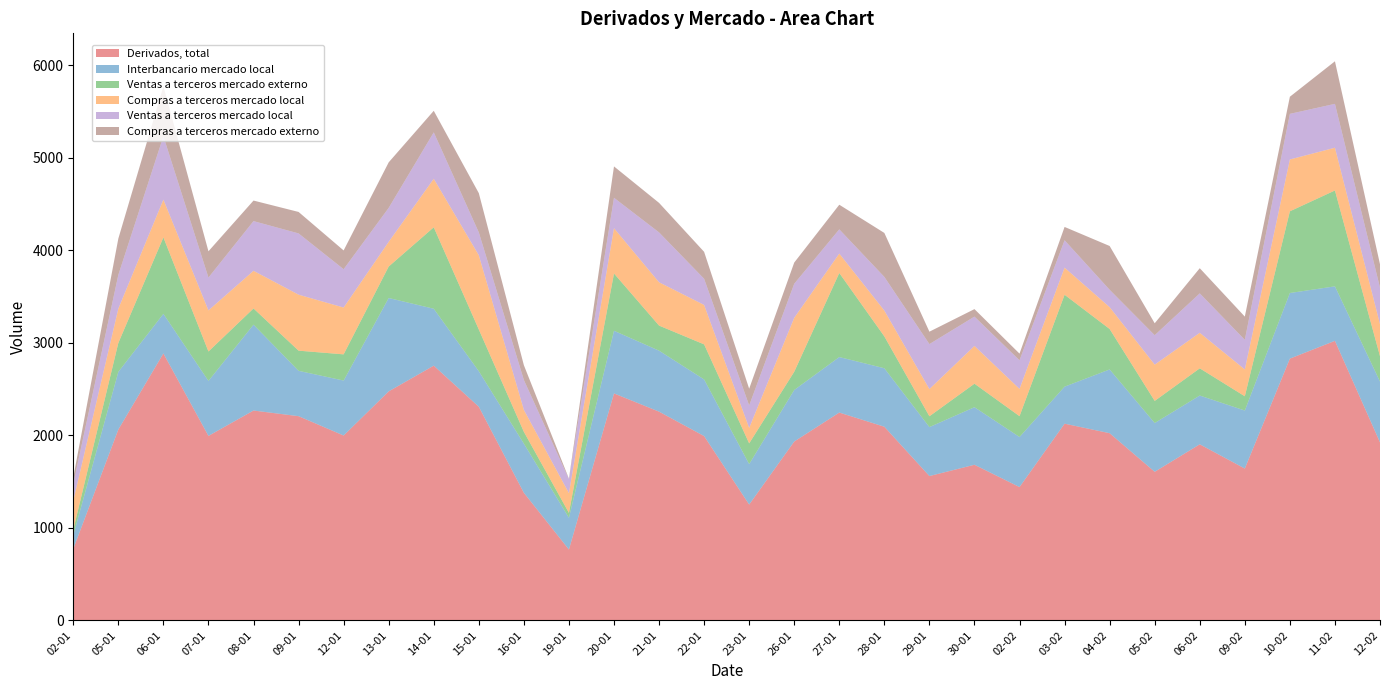

Reading left to right, extract all data points from this chart.

Derivados, total: 773	2063	2885	1994	2268	2207	1998	2475	2753	2309	1379	766	2453	2256	1992	1252	1933	2246	2093	1560	1682	1441	2126	2023	1606	1903	1641	2829	3021	1924
Interbancario mercado local: 146	623	428	594	928	490	594	1009	615	384	531	343	677	659	612	437	557	600	632	529	622	541	400	689	527	527	627	709	589	657
Ventas a terceros mercado externo: 61	312	826	318	175	218	283	340	880	451	128	53	619	271	379	224	197	908	344	117	254	225	993	437	239	294	154	883	1036	274
Compras a terceros mercado local: 312	371	408	444	407	605	506	267	524	802	237	213	489	468	426	167	583	210	279	294	408	295	293	236	392	384	290	560	462	346
Ventas a terceros mercado local: 184	365	685	355	537	662	414	367	502	247	323	152	329	539	283	243	368	262	364	486	317	309	296	188	318	426	320	493	474	395
Compras a terceros mercado externo: 70	392	539	284	222	232	203	492	233	424	160	5	339	319	291	181	229	266	475	134	81	72	144	473	129	272	251	185	460	253